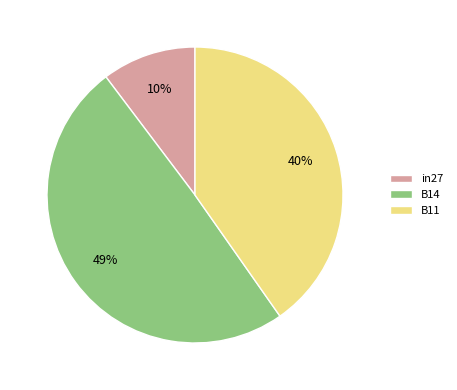

Which category has the biggest portion of the pie?

B14